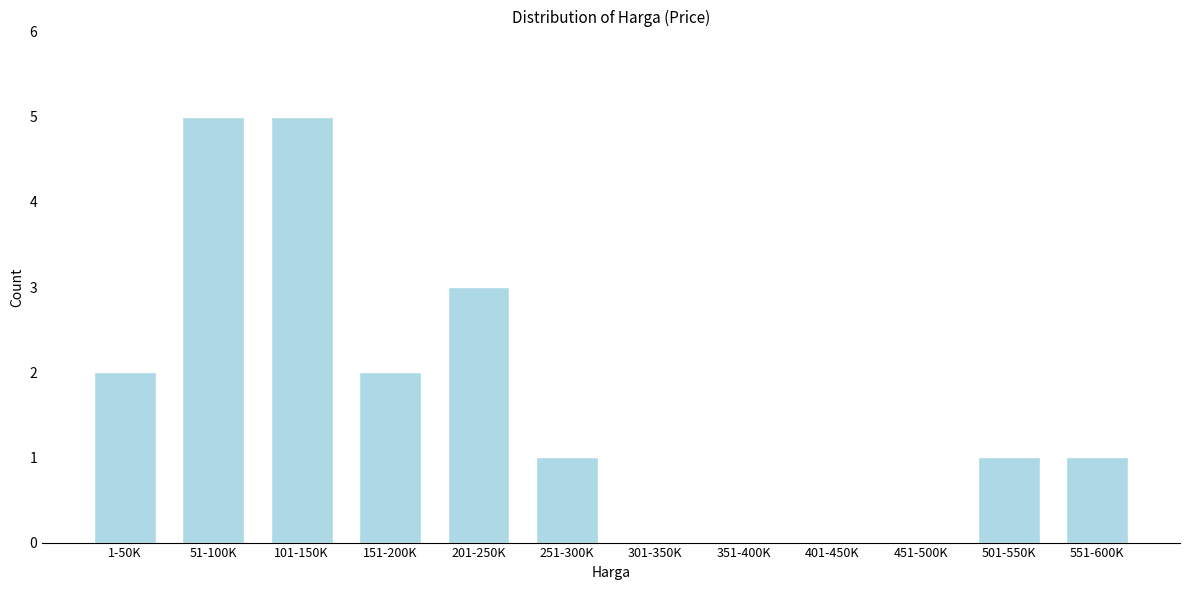

Reading left to right, transcribe all the data shown in this chart.

1-50K=2	51-100K=5	101-150K=5	151-200K=2	201-250K=3	251-300K=1	301-350K=0	351-400K=0	401-450K=0	451-500K=0	501-550K=1	551-600K=1